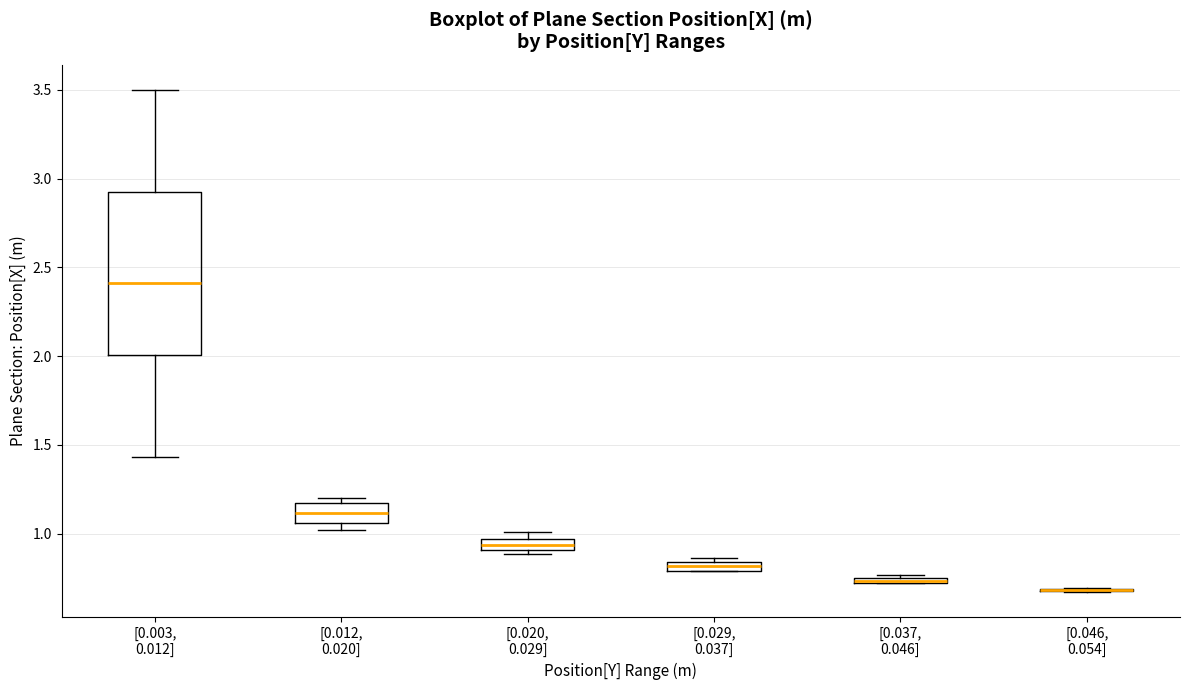

Where is the upper edge of the box for [0.029, 0.037] on the y-axis? The values are not printed on the chart, so give them approximately, as read against the axis.

0.85